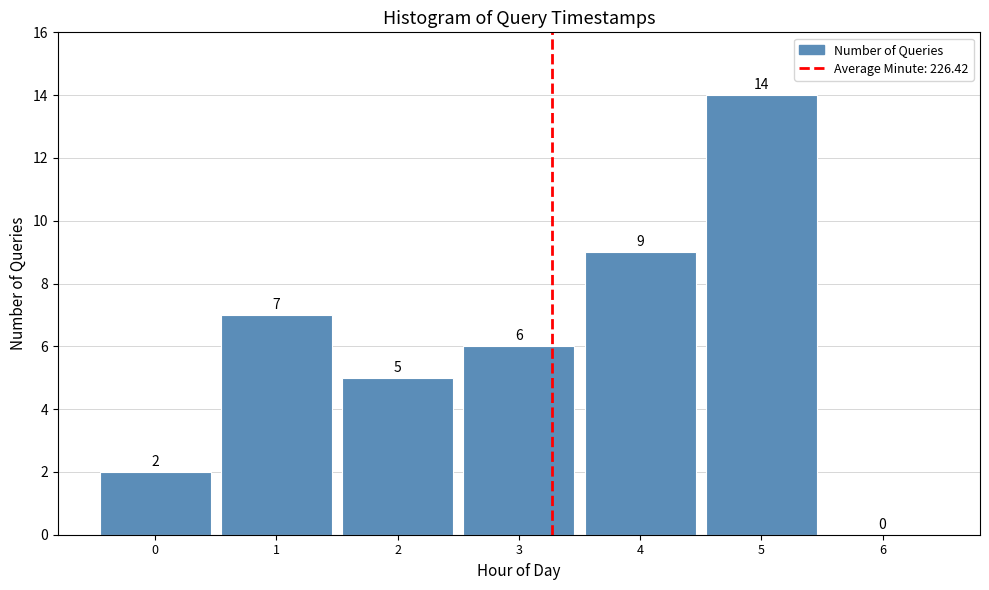

Reading right to left, extract all data points from this chart.

6=0	5=14	4=9	3=6	2=5	1=7	0=2